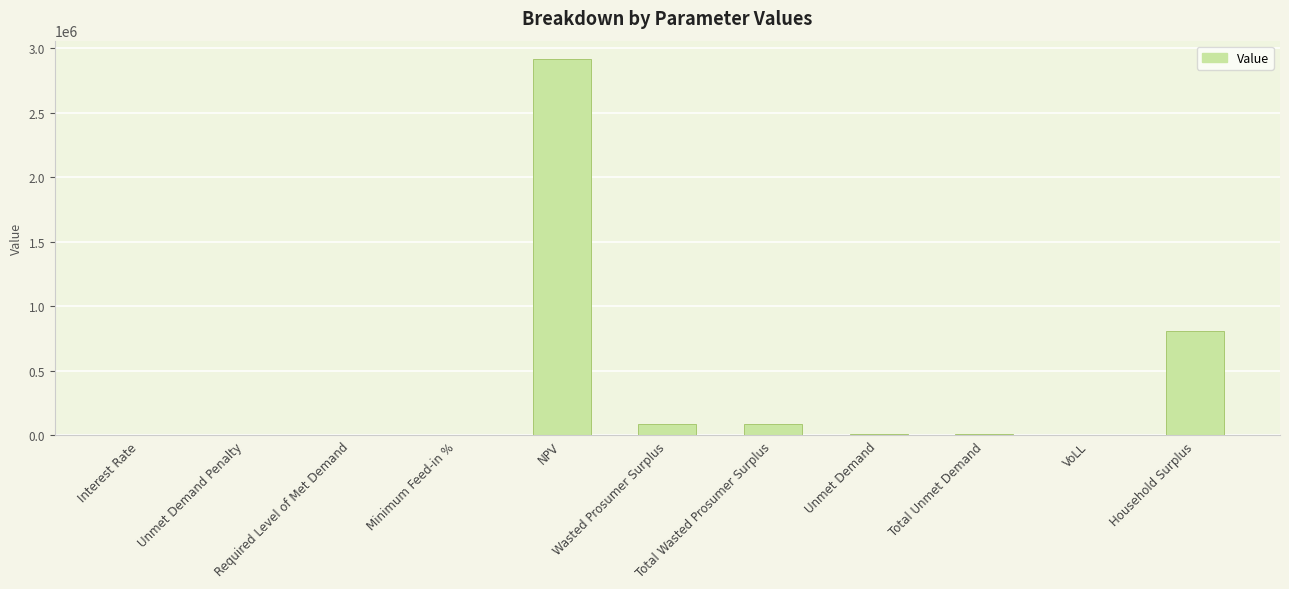

Count the number of data series in this chart.

1